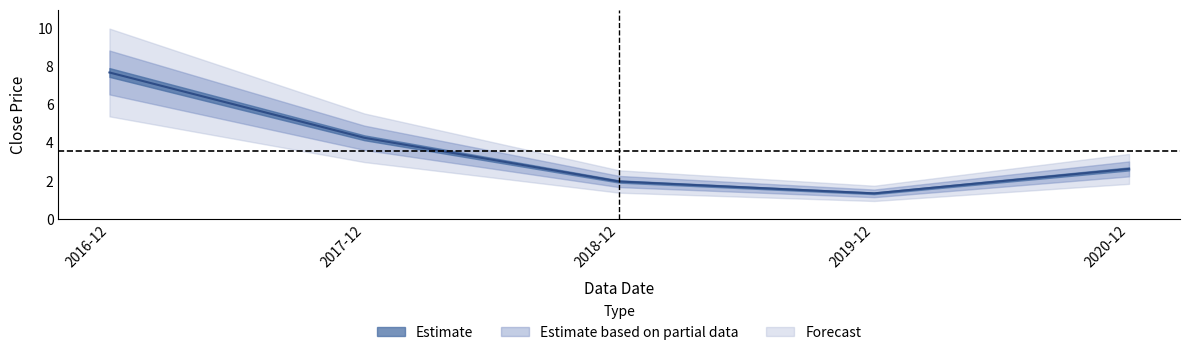

What is the average value?

3.6